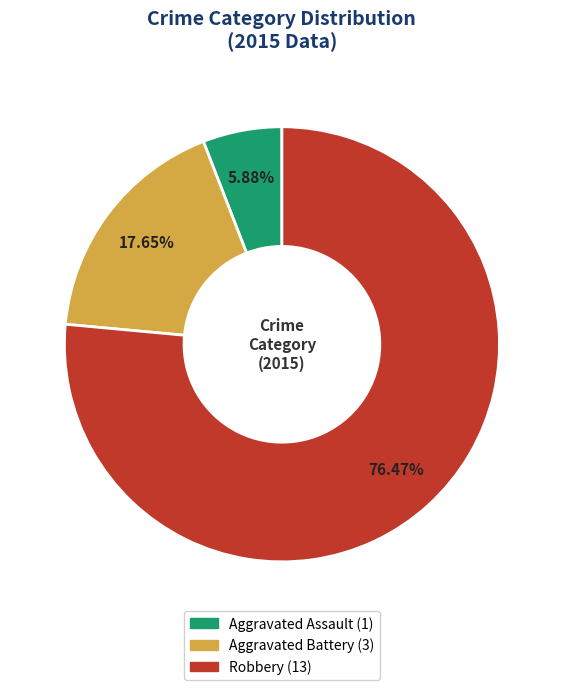

Approximately how many times larger is the value at Aggravated Assault compared to Robbery?

0.1